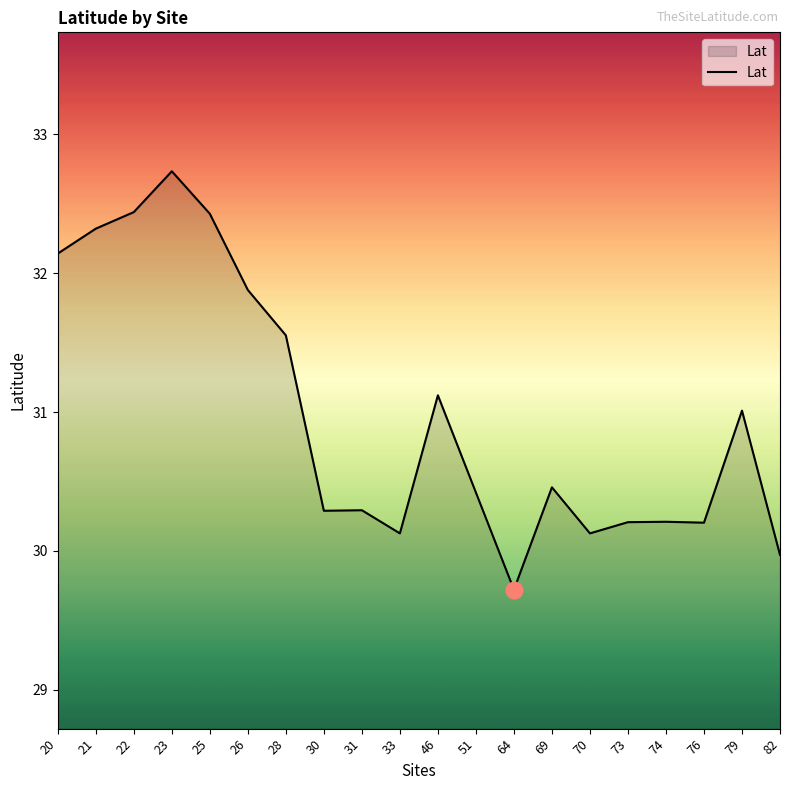

What is the smallest value displayed?

29.7